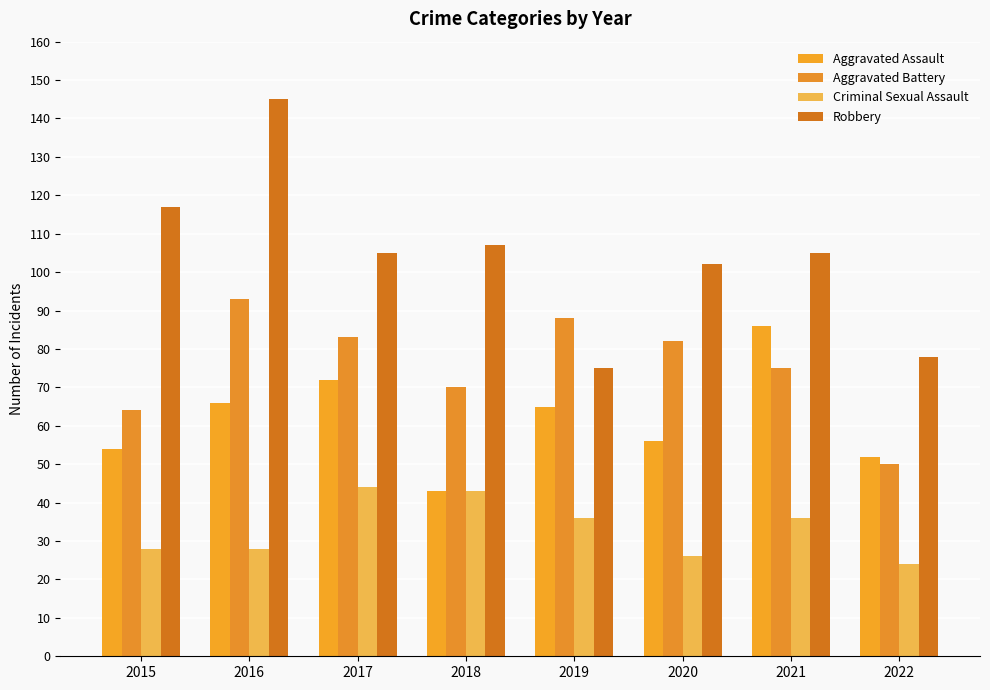

What is the maximum value shown in the chart?

145